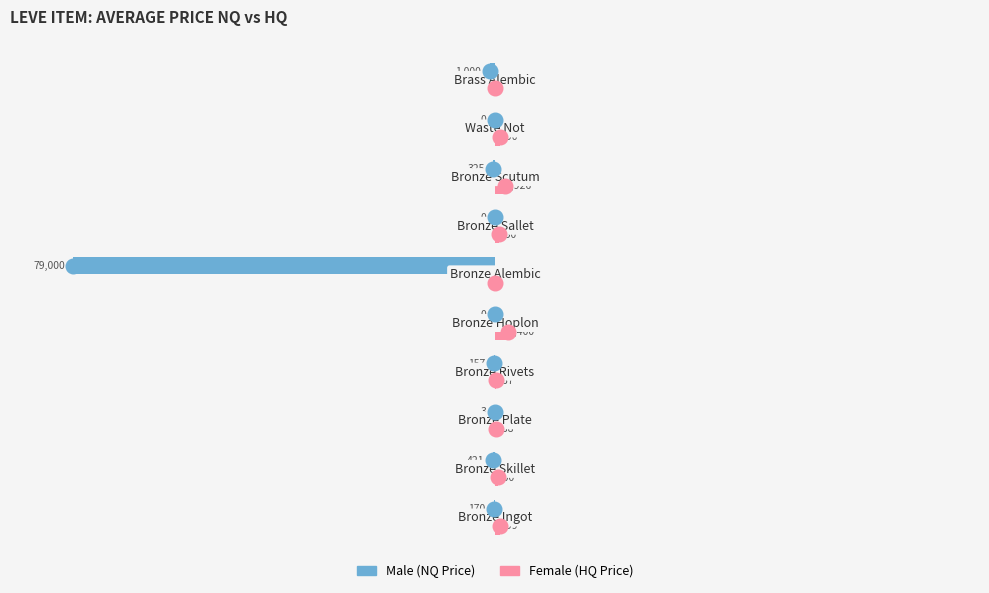

What is the maximum value shown in the chart?

2400.0